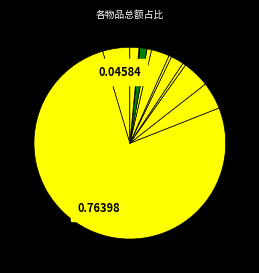

Which category accounts for the majority?

硬装